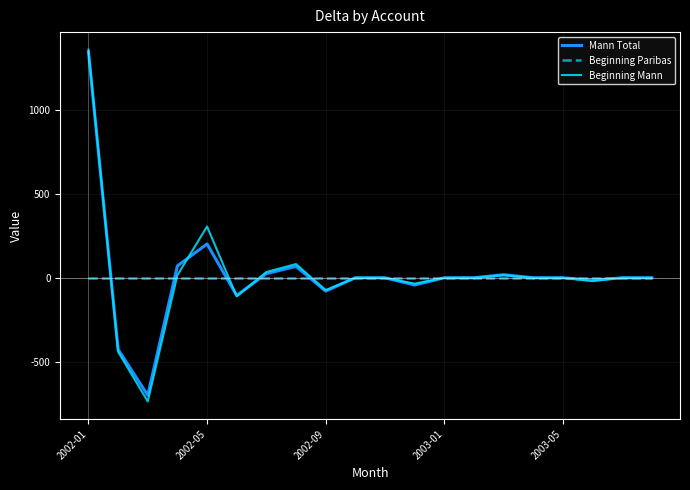

Which series has the widest spread of values?

Beginning Mann